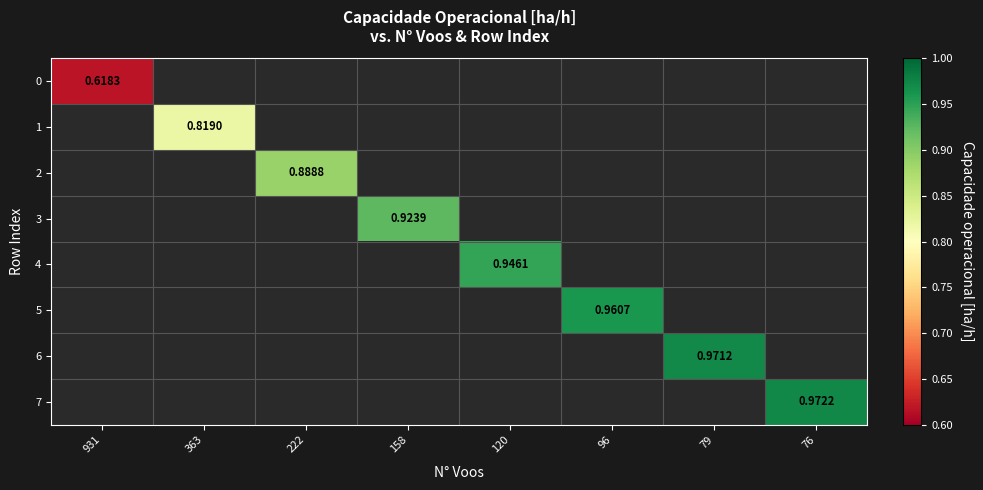

Which has a higher value, 363 or 79?

79